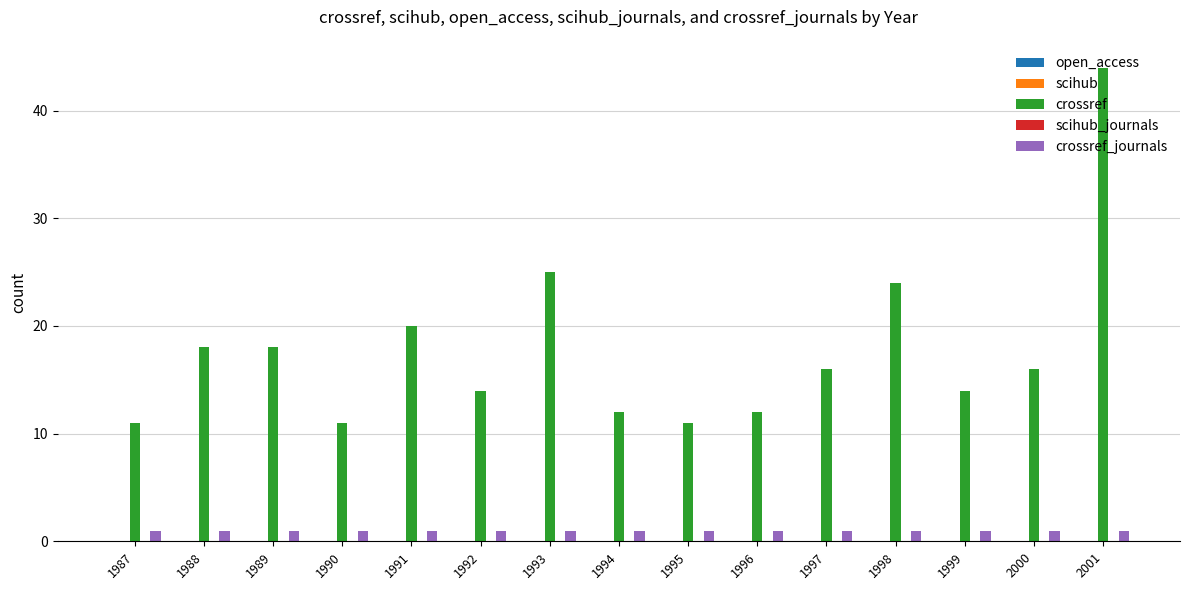

Rank the series at 1997 from lowest to highest value.

crossref_journals, crossref